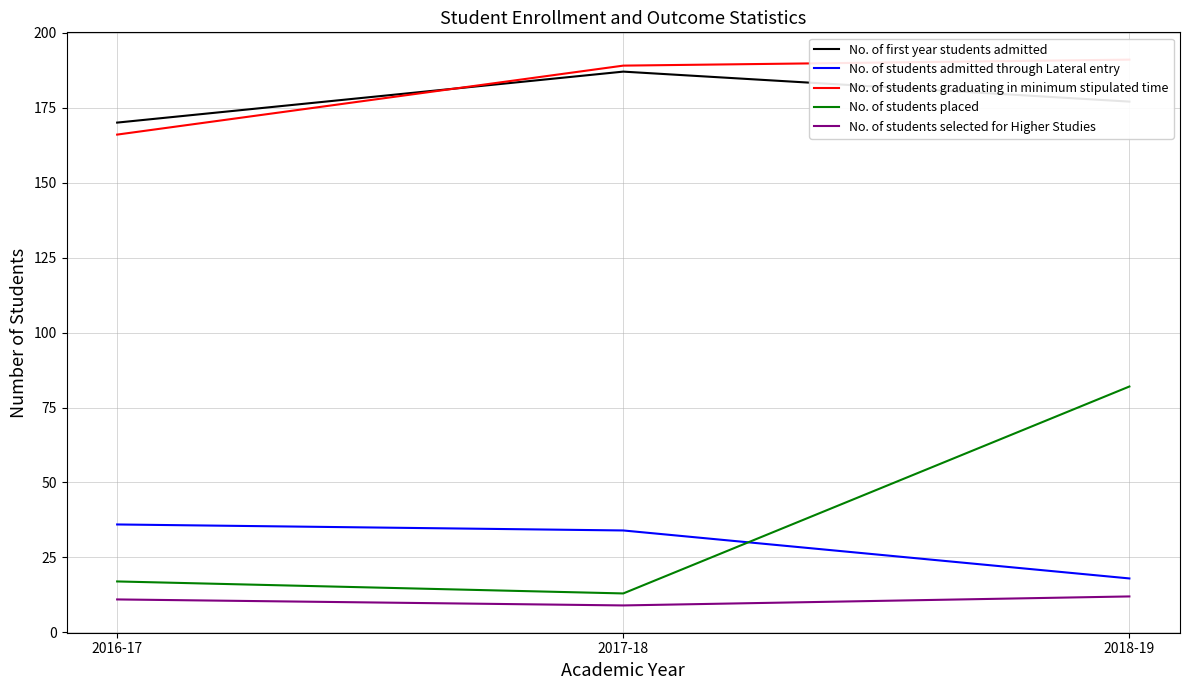

Which category has the highest value in the No. of students graduating in minimum stipulated time series?

2018-19